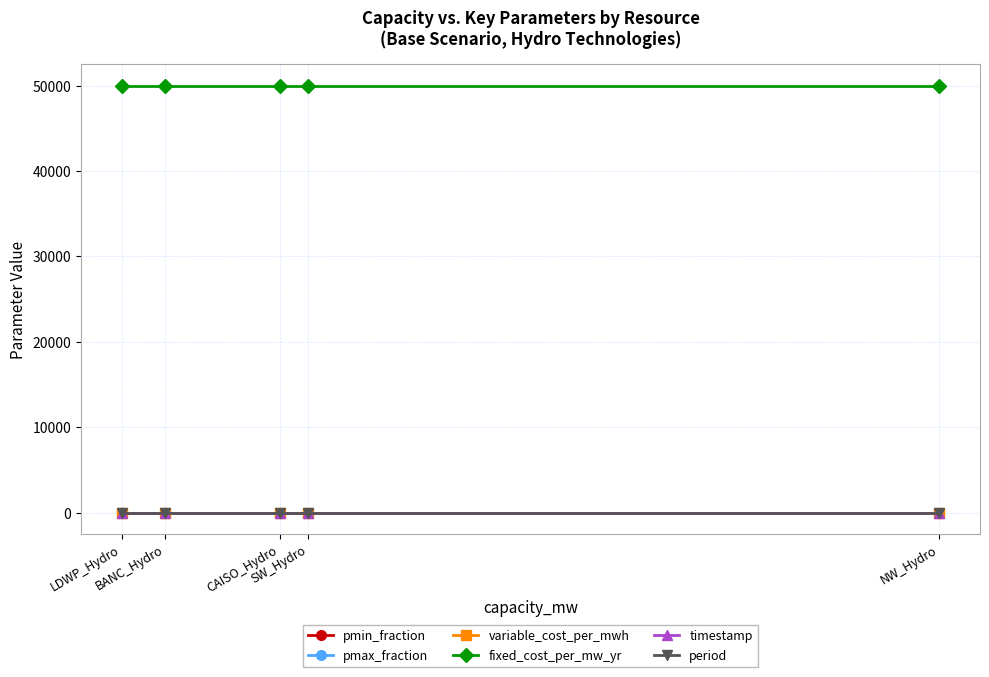

Rank the categories by pmin_fraction value from highest to lowest.

LDWP_Hydro, BANC_Hydro, CAISO_Hydro, SW_Hydro, NW_Hydro